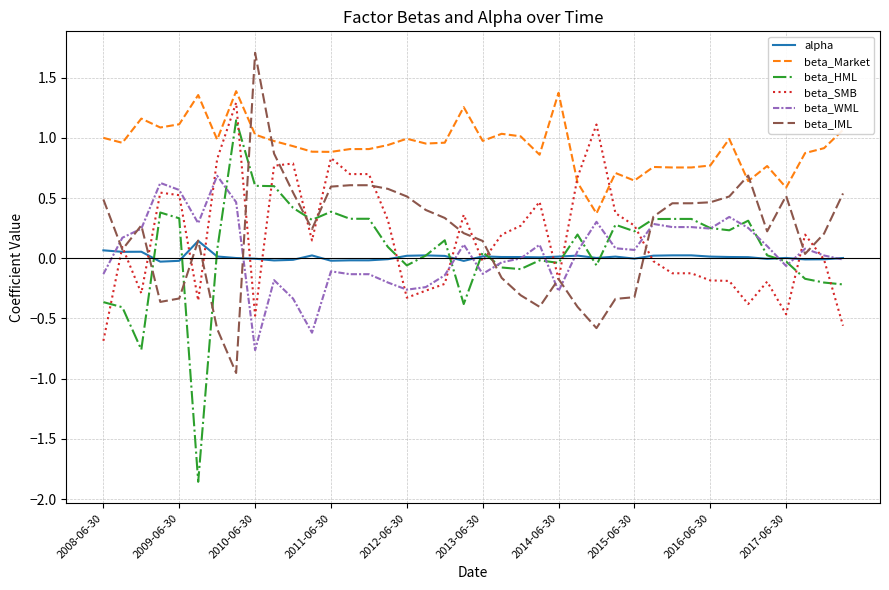

Which series has the largest total across all categories?

beta_Market